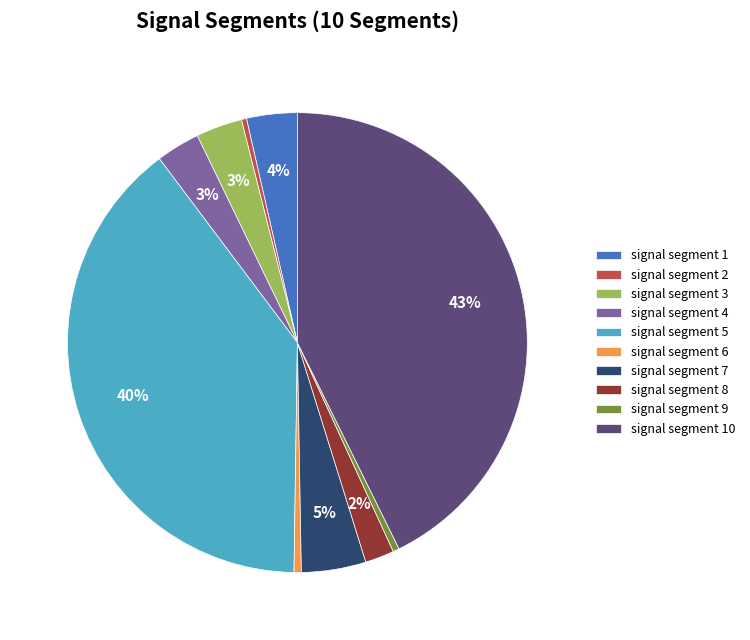

Combined, do signal segment 5 and signal segment 8 account for over 50%?

No